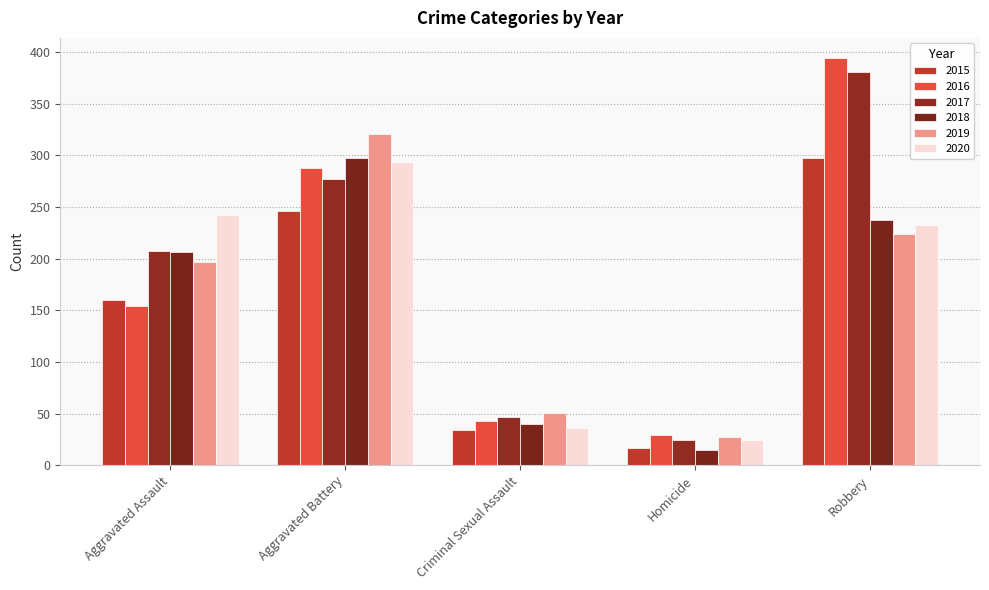

True or false: 2017 has a value of 24 at Homicide.

True